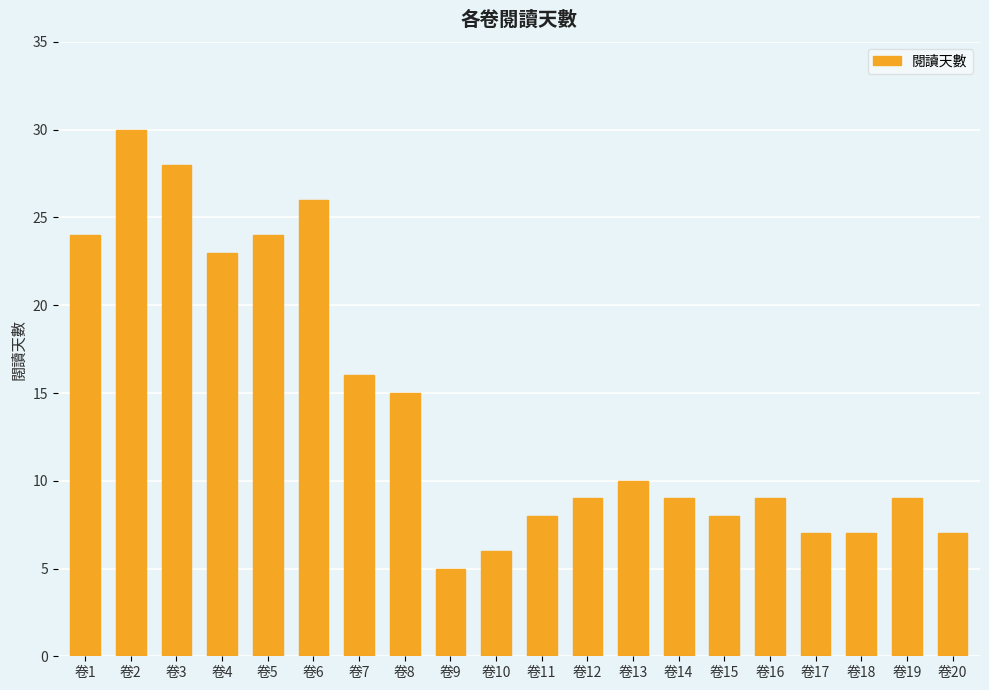

The chart shows a value of 3 at 卷10. True or false?

False